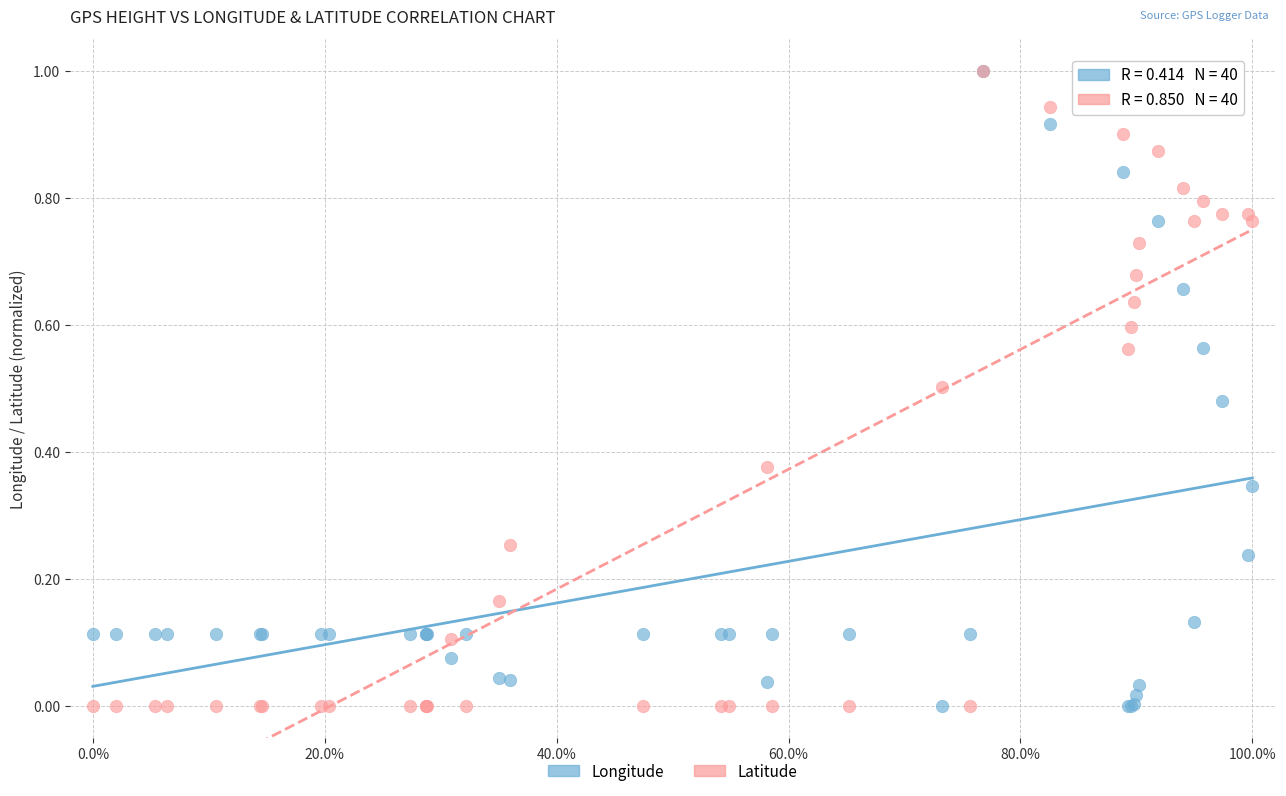

What are all the series names shown in the legend?

Longitude, Latitude